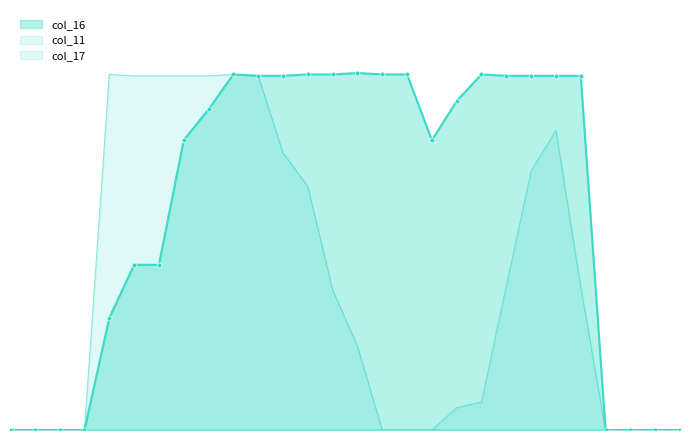

True or false: col_17 and col_16 intersect in this chart.

False